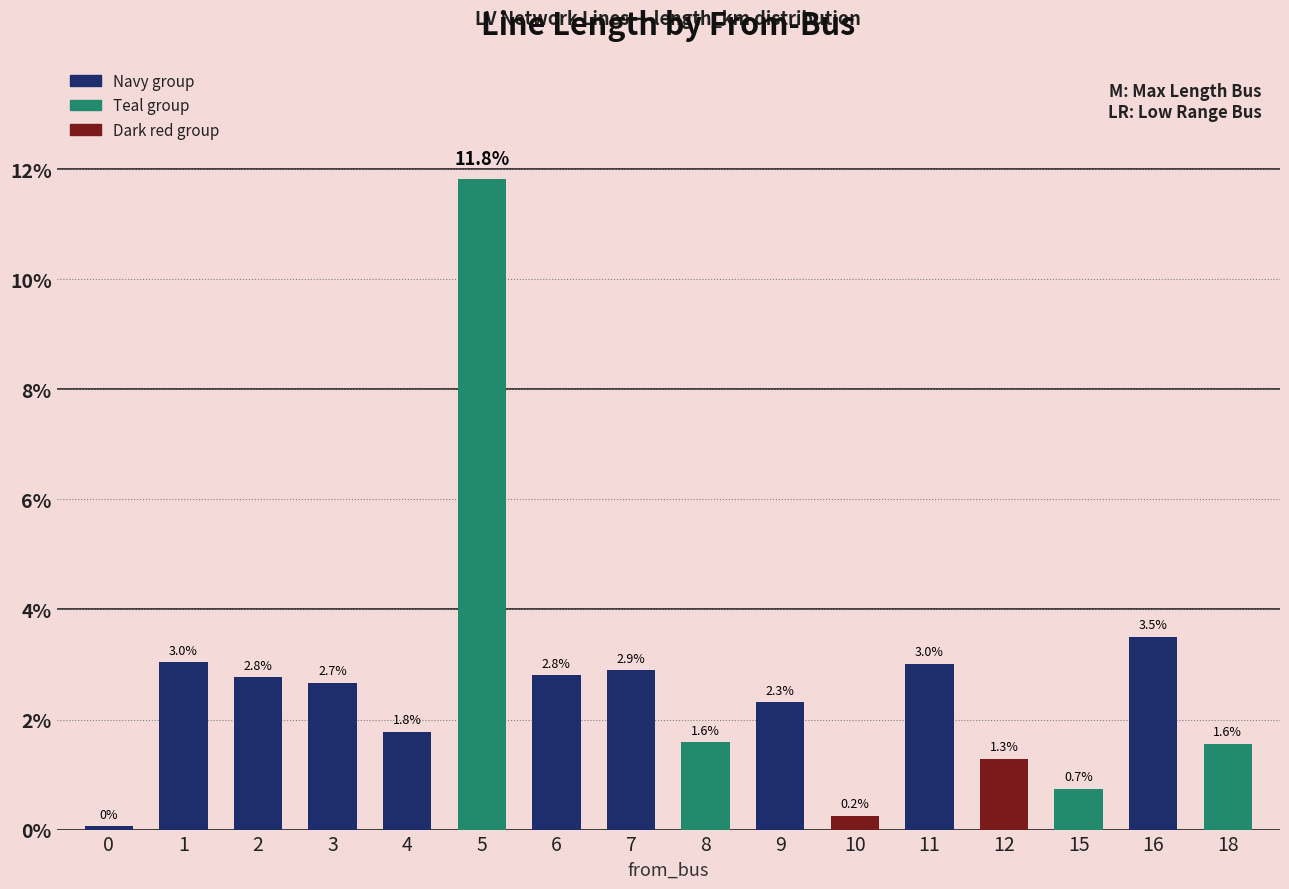

Rank the categories by value from lowest to highest.

0, 10, 15, 12, 18, 8, 4, 9, 3, 2, 6, 7, 11, 1, 16, 5